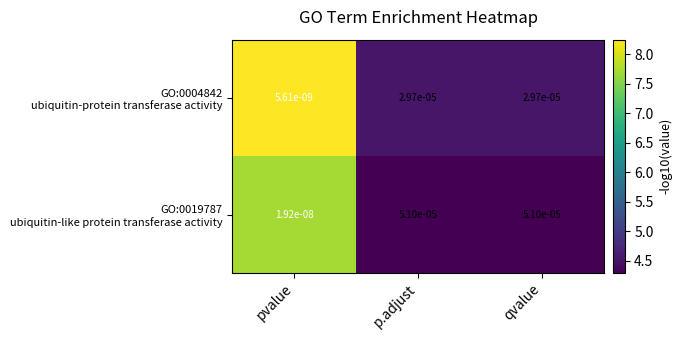

Which label corresponds to the smallest value in the chart?

pvalue